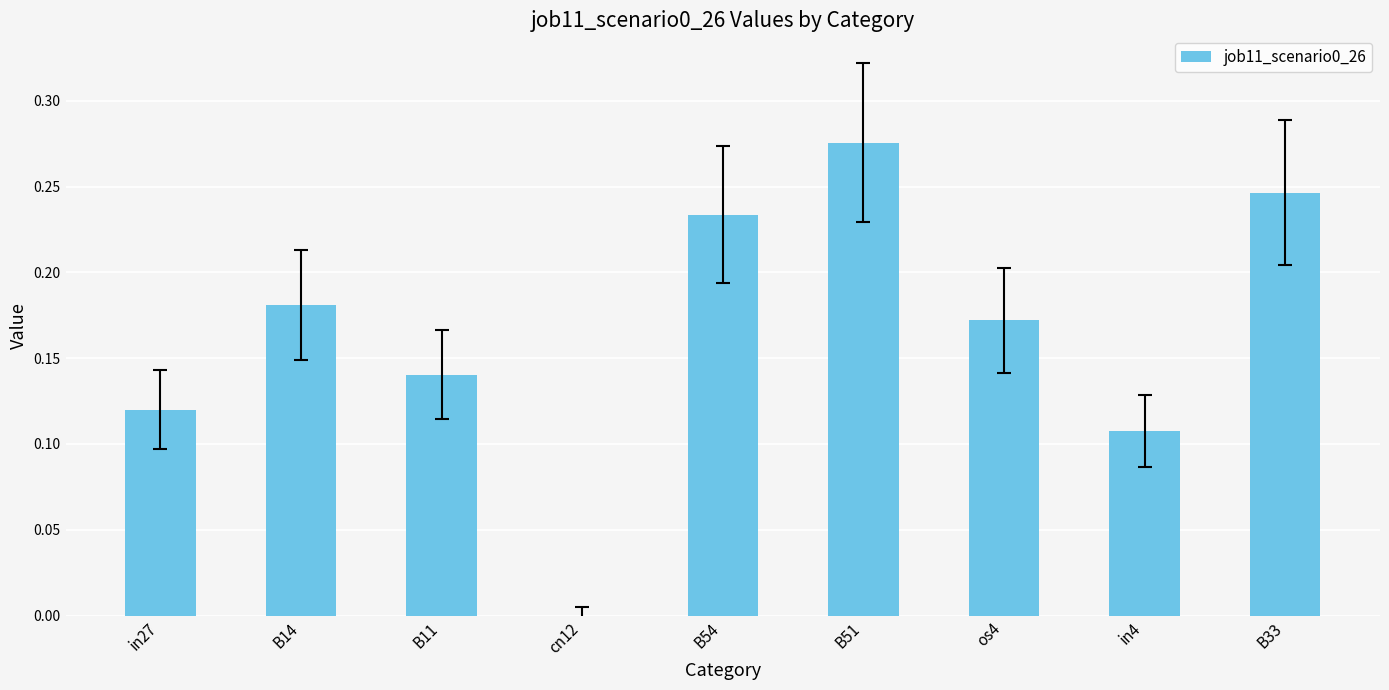

Is it true that the value at B11 is 0.2?

False